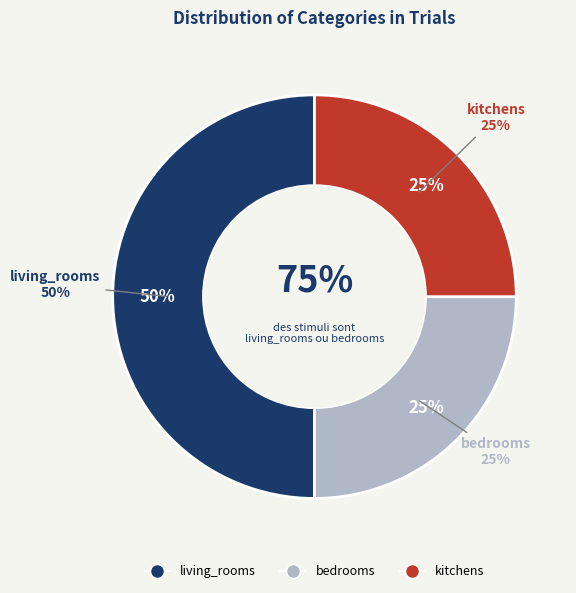

Rank the categories by value from lowest to highest.

bedrooms, kitchens, living_rooms